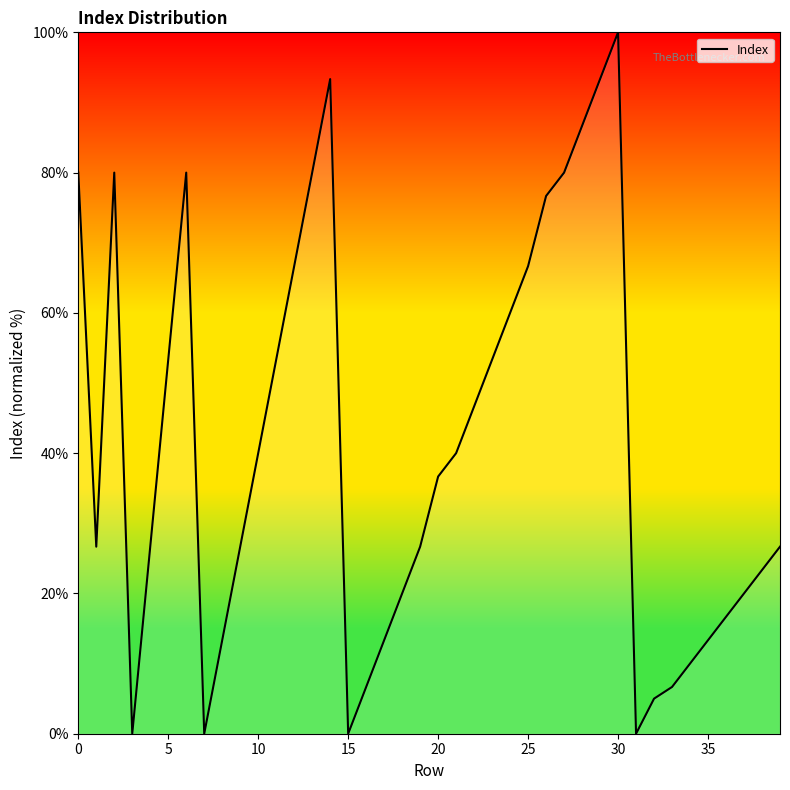

How many interior local peaks (higher than both neighbors) does the data have?

4